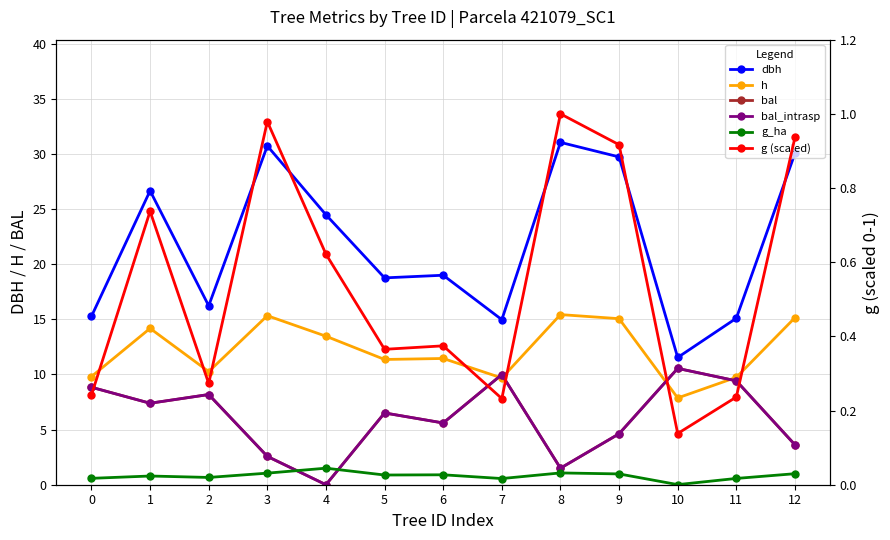

At which label is g_ha closest to 0?

10